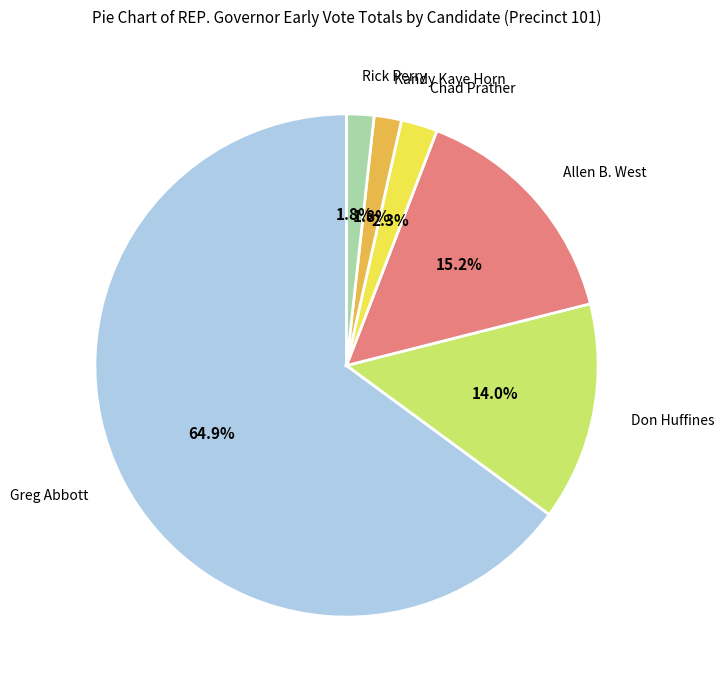

Is Greg Abbott the majority of the pie?

Yes